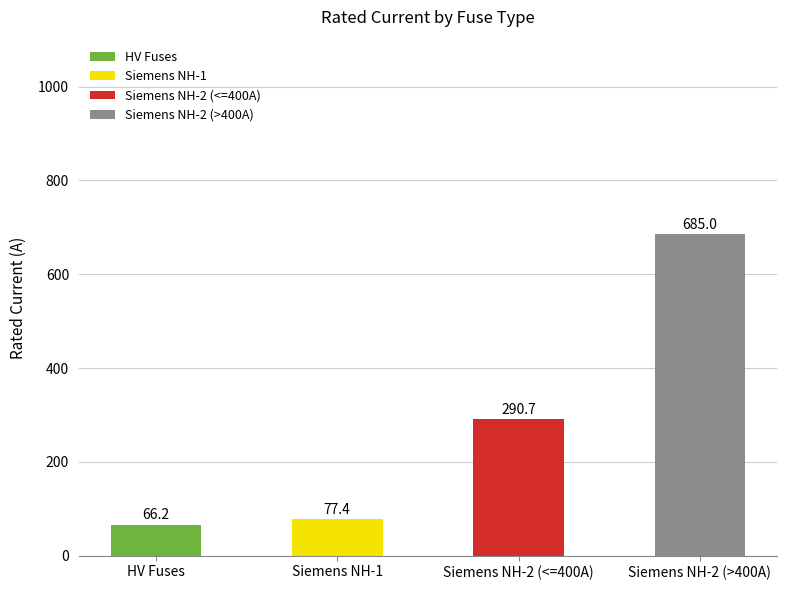

At which label does the data first exceed 290?

Siemens NH-2 (<=400A)